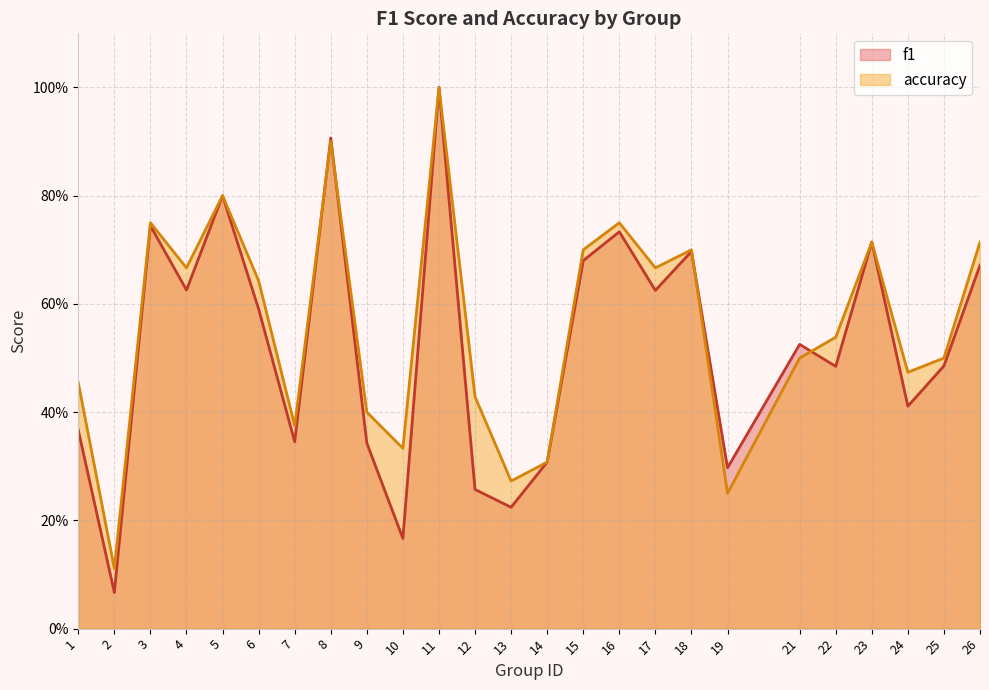

What is the lowest value of the f1 series?

0.1